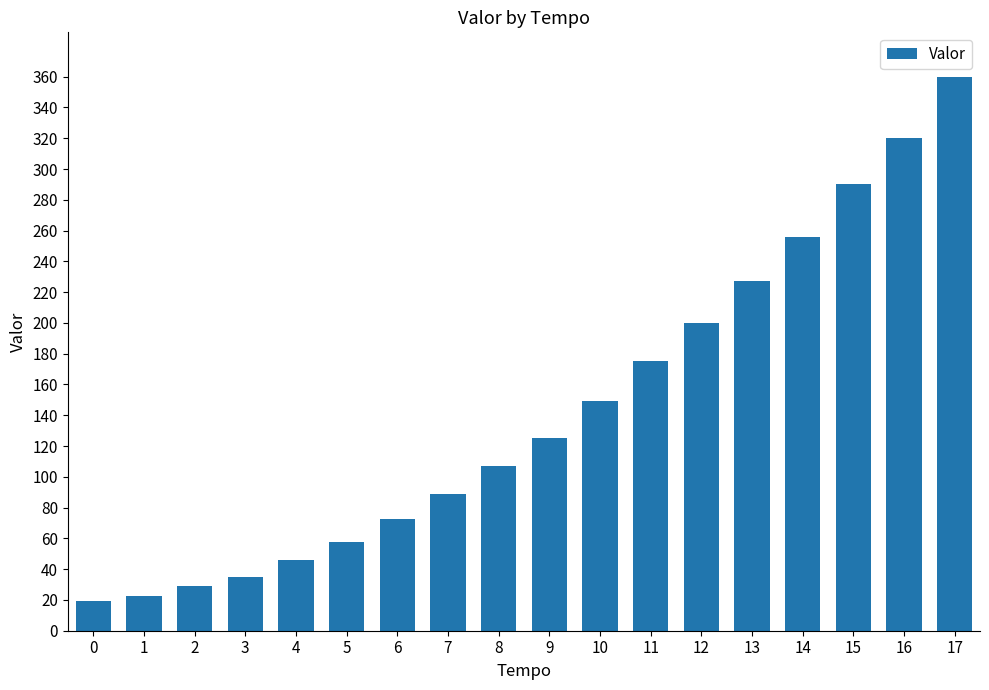

Rank the categories by value from highest to lowest.

17, 16, 15, 14, 13, 12, 11, 10, 9, 8, 7, 6, 5, 4, 3, 2, 1, 0